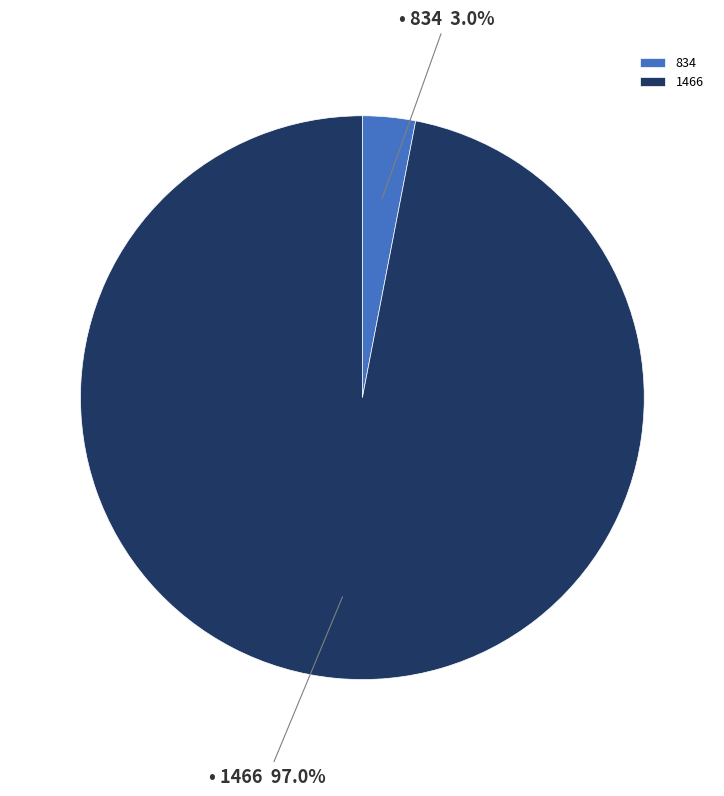

To the nearest percent, what is the difference between the 1466 and 834 slice percentages?

94%